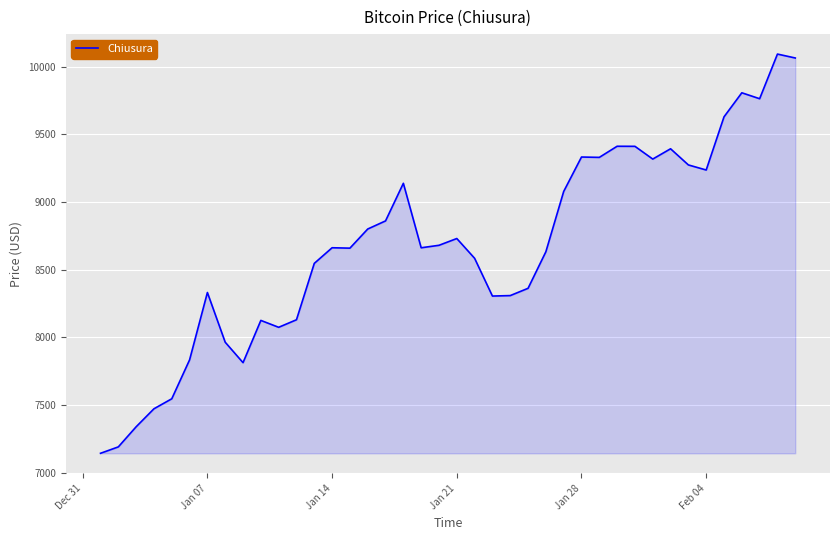

How many lines are shown in the chart?

1